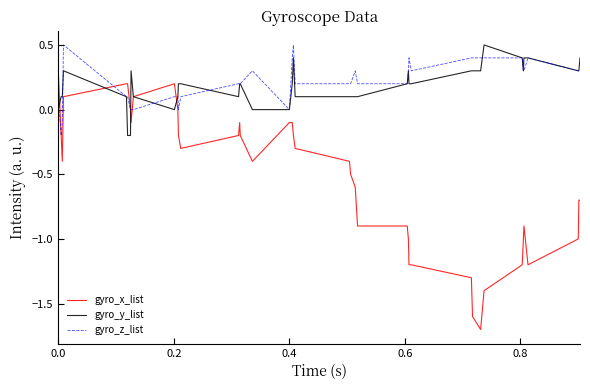

What is the maximum value for gyro_x_list?

0.3